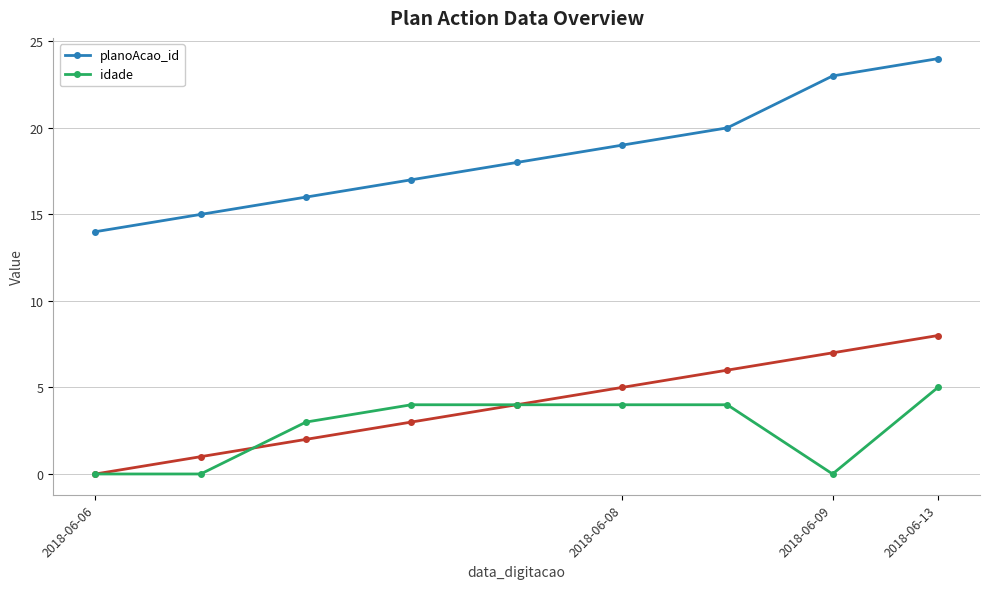

Which series has the widest spread of values?

planoAcao_id